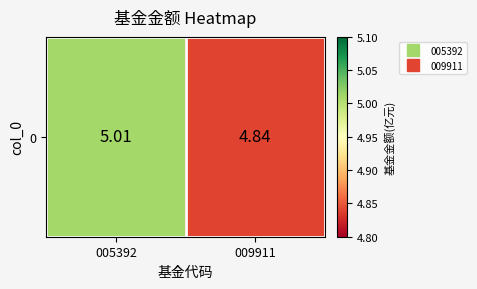

What is the difference between the maximum and minimum values?

0.2